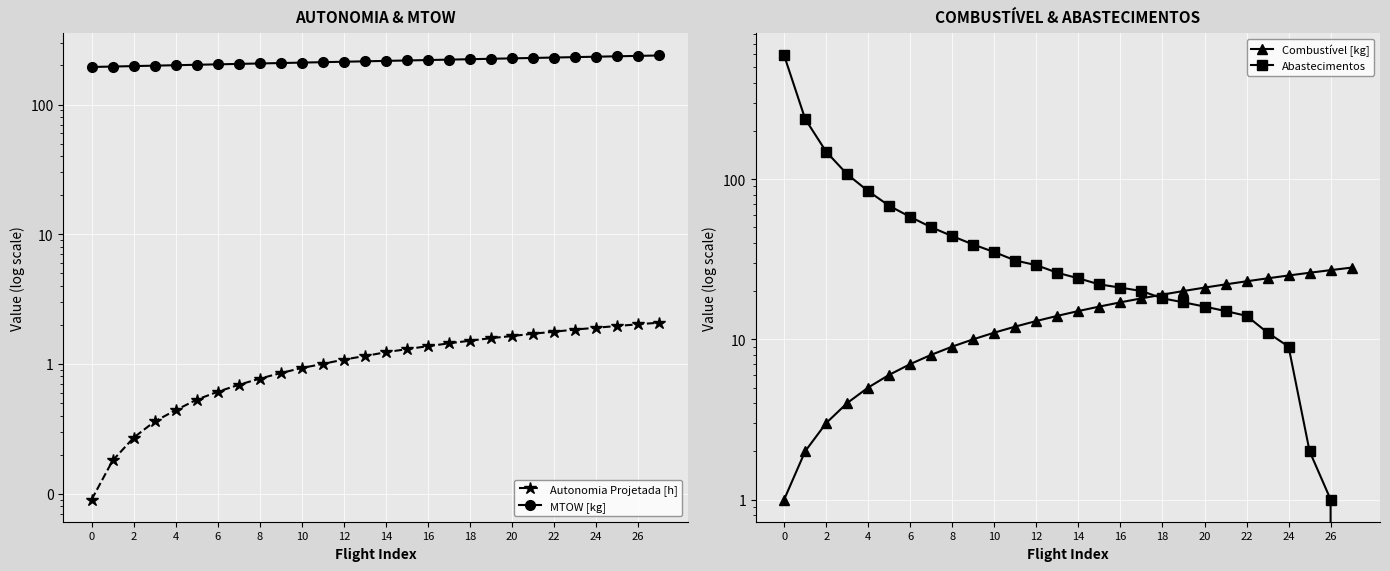

True or false: Combustível [kg] and Autonomia Projetada [h] intersect in this chart.

False